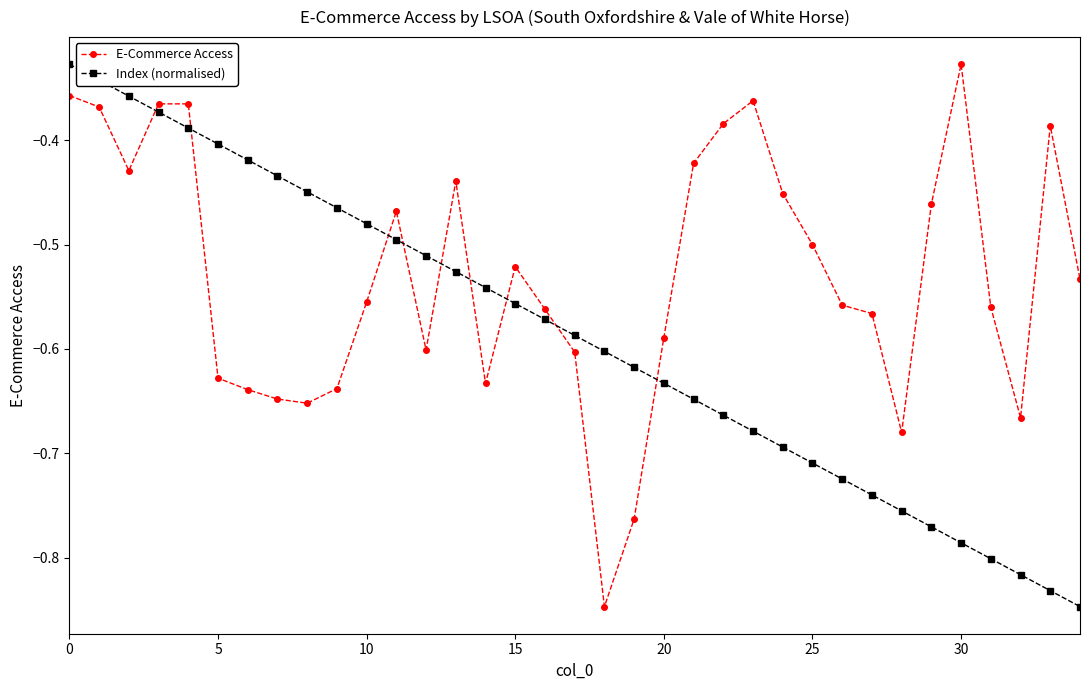

Rank the series by their average value, from highest to lowest.

E-Commerce Access, Index (normalised)